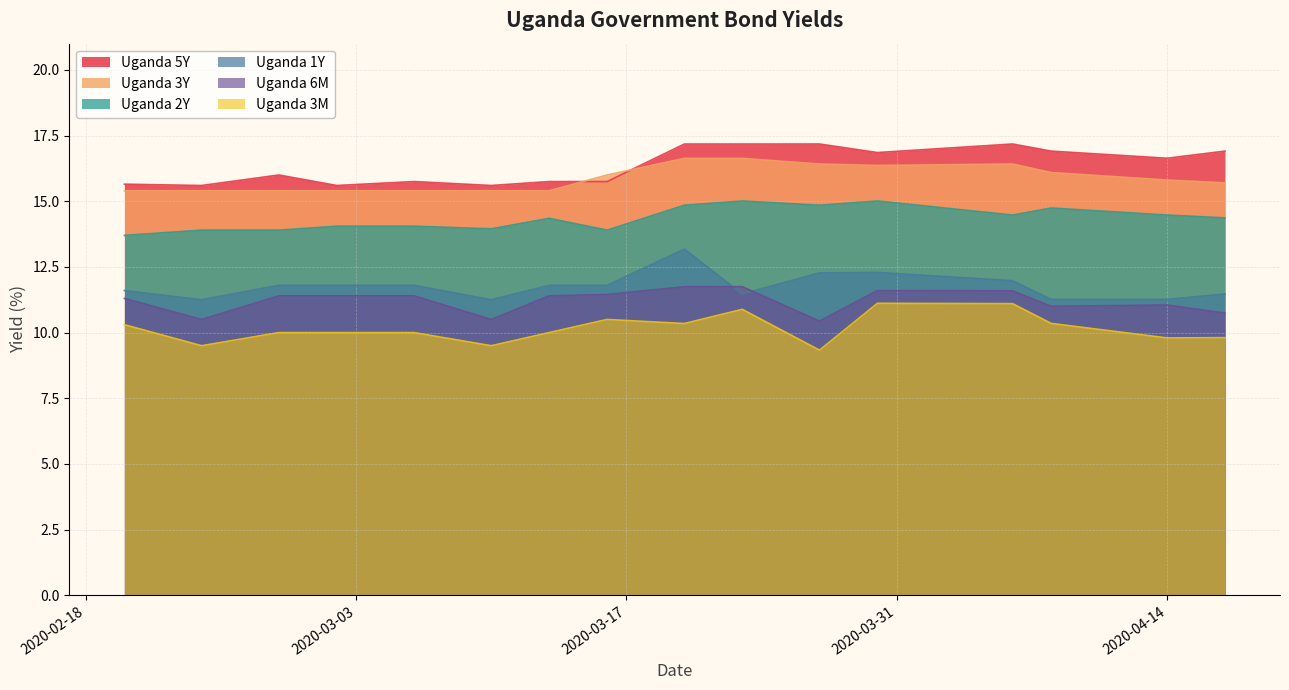

What is the difference between the maximum and minimum values in the Uganda 3M series?

1.8